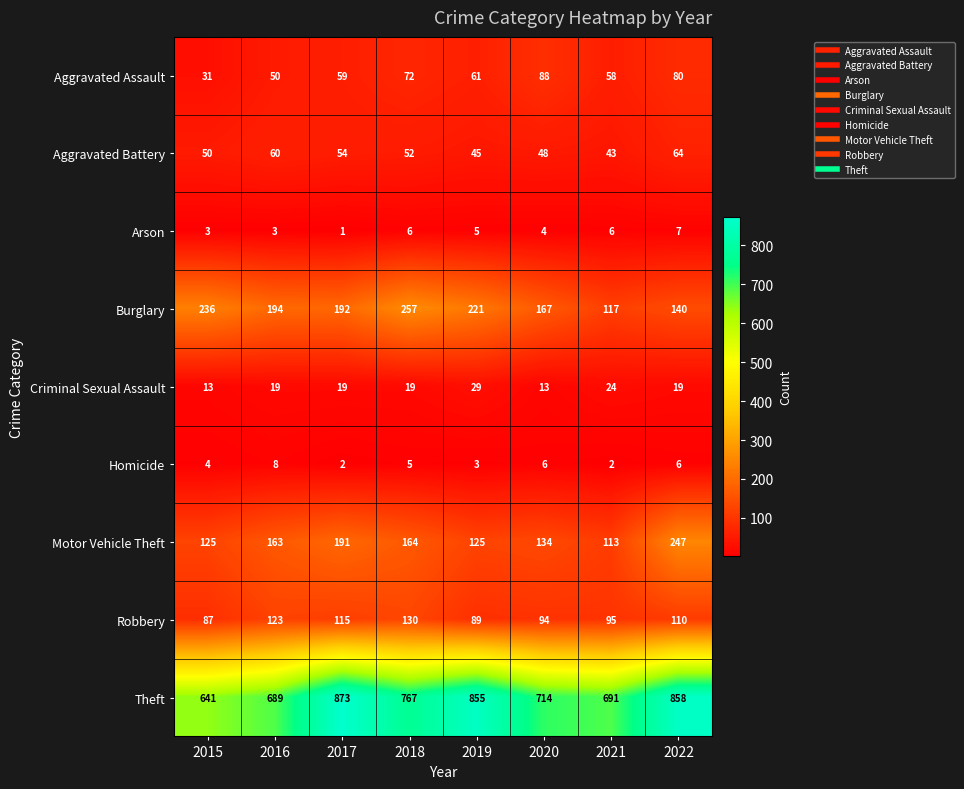

The Aggravated Assault series shows 41 at 2015. True or false?

False